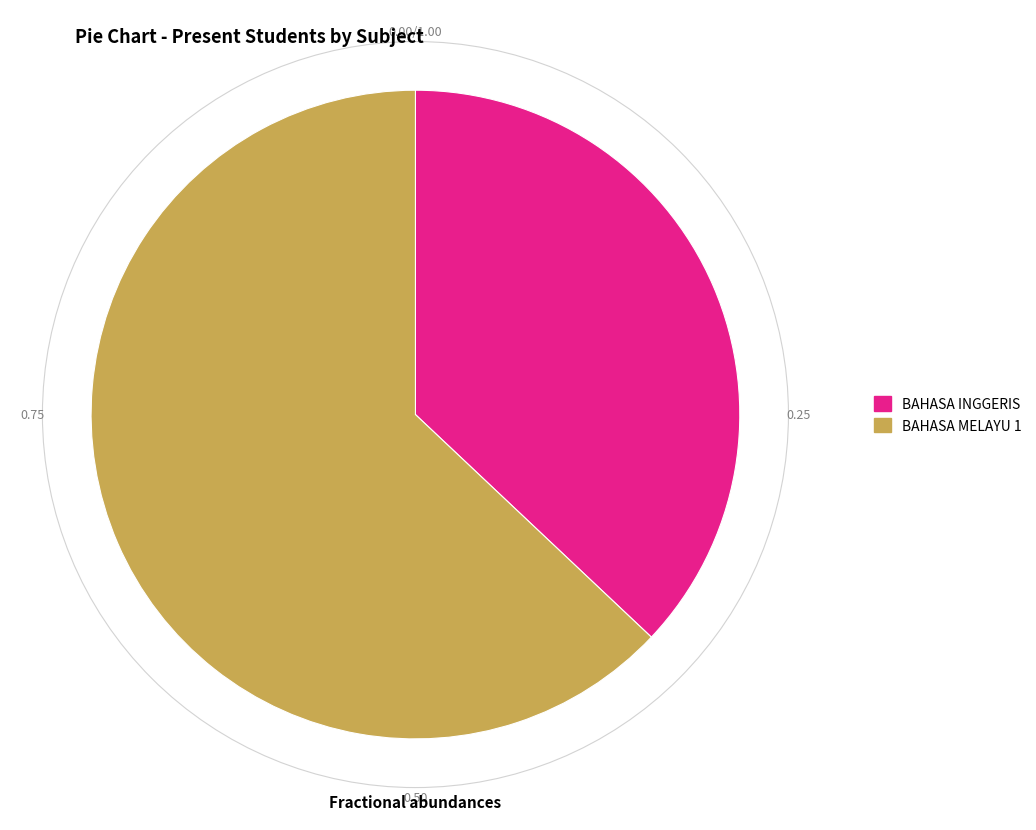

Which slice is the smallest?

BAHASA INGGERIS